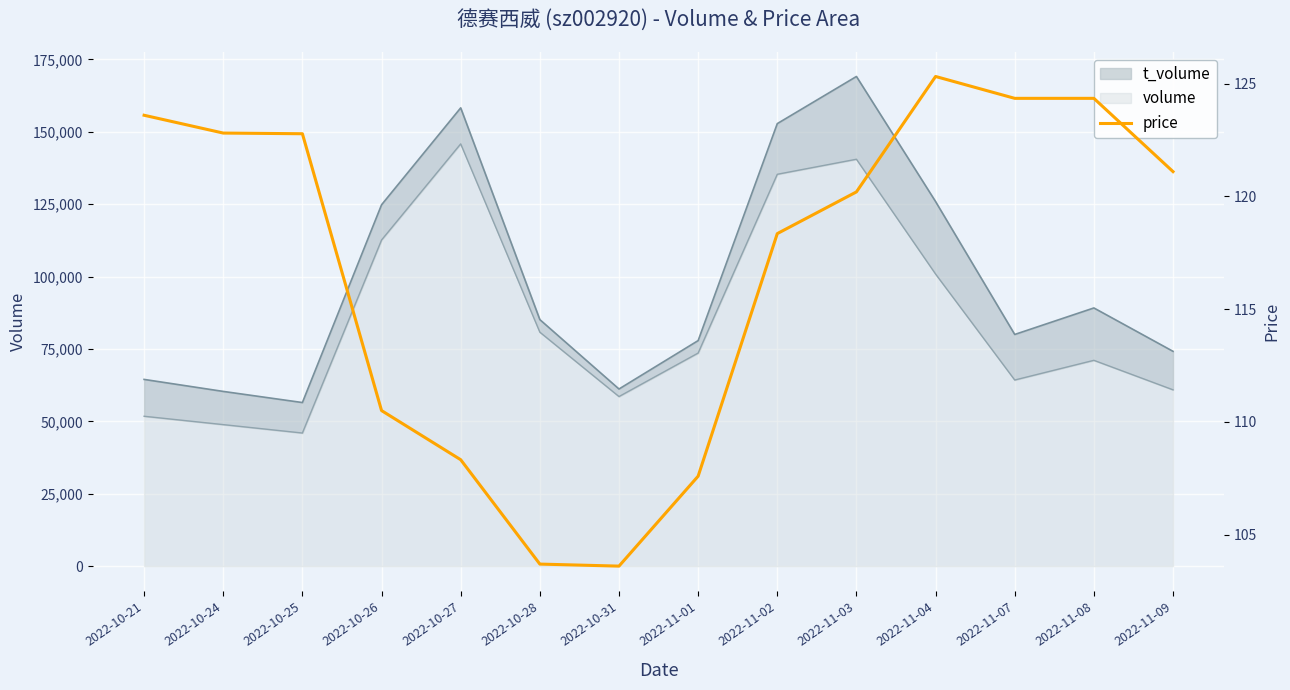

What is the value of the 3rd point from the left?

122.8